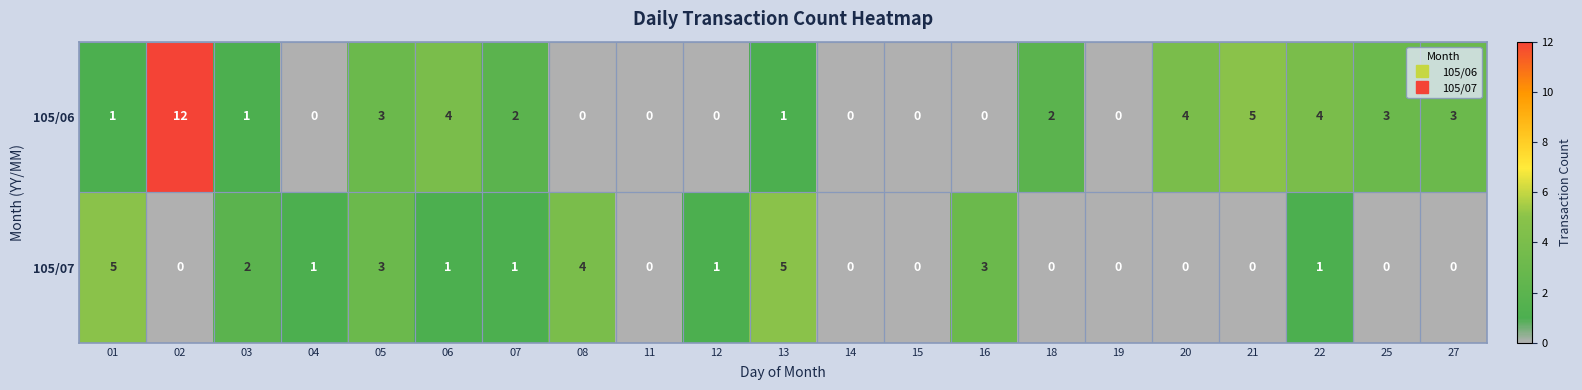

What is the greatest value displayed?

12